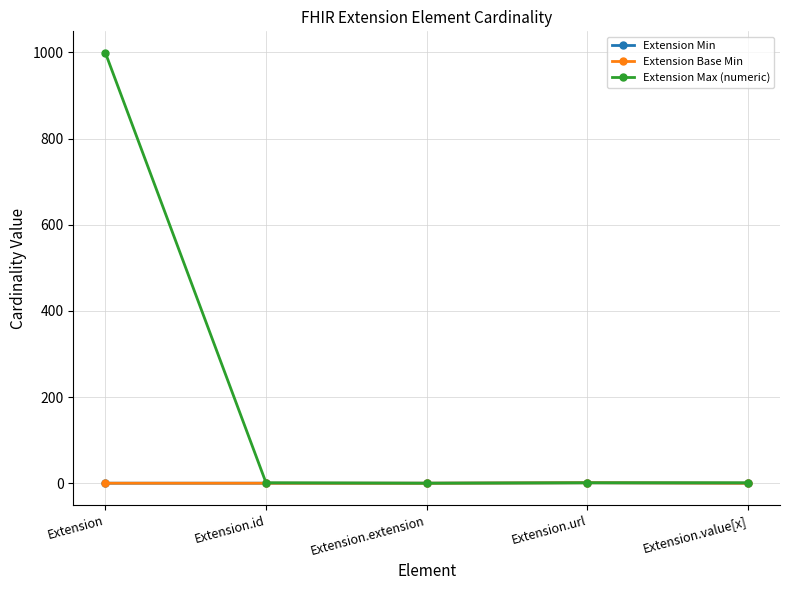

Is this an area chart (filled region under the line)?

No